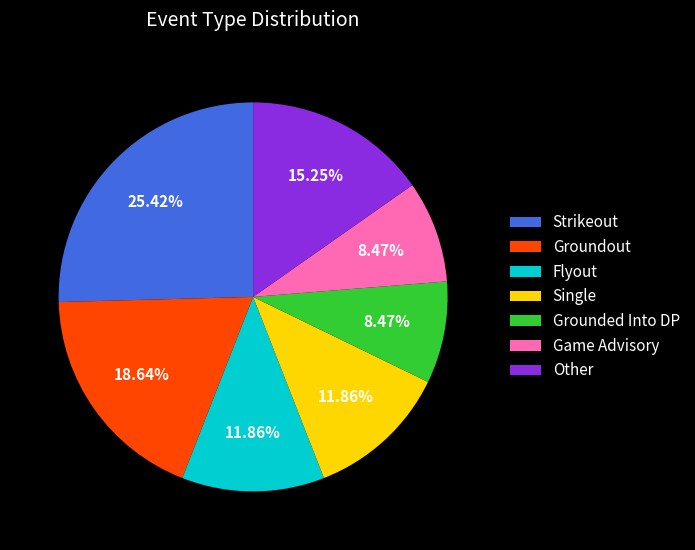

Which has a higher value, Flyout or Grounded Into DP?

Flyout